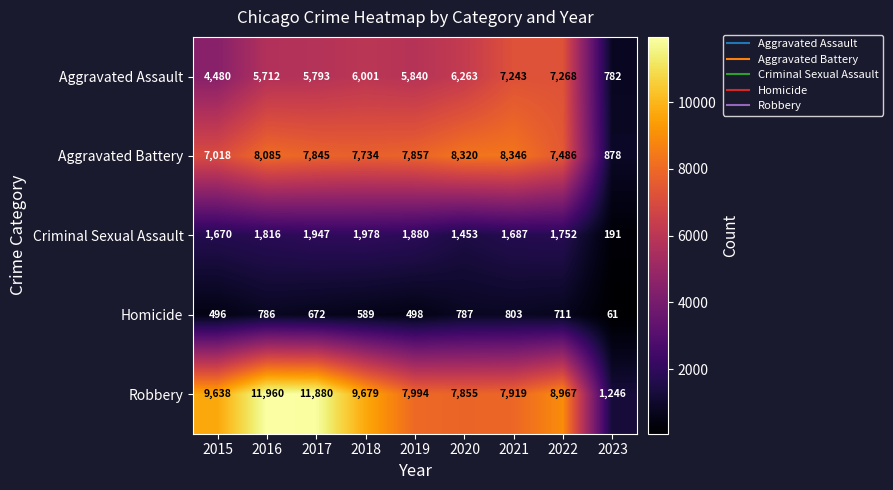

What is the sum of all Aggravated Assault values?

49382